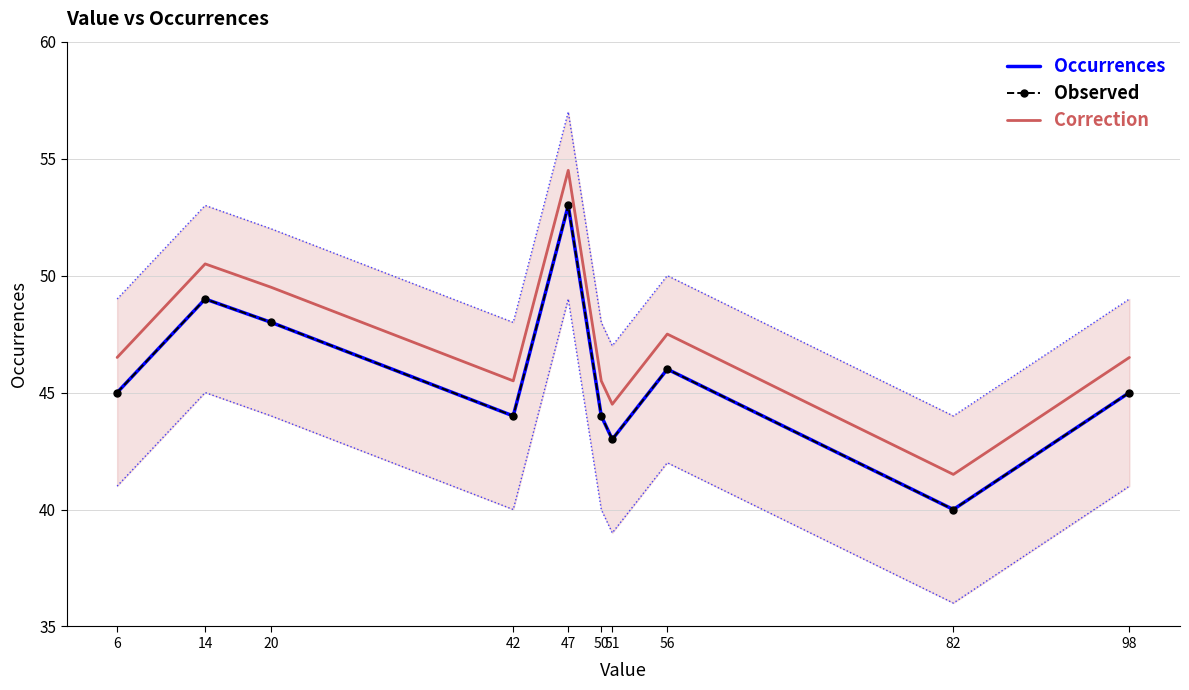

At which category does Occurrences reach its first local peak?

14